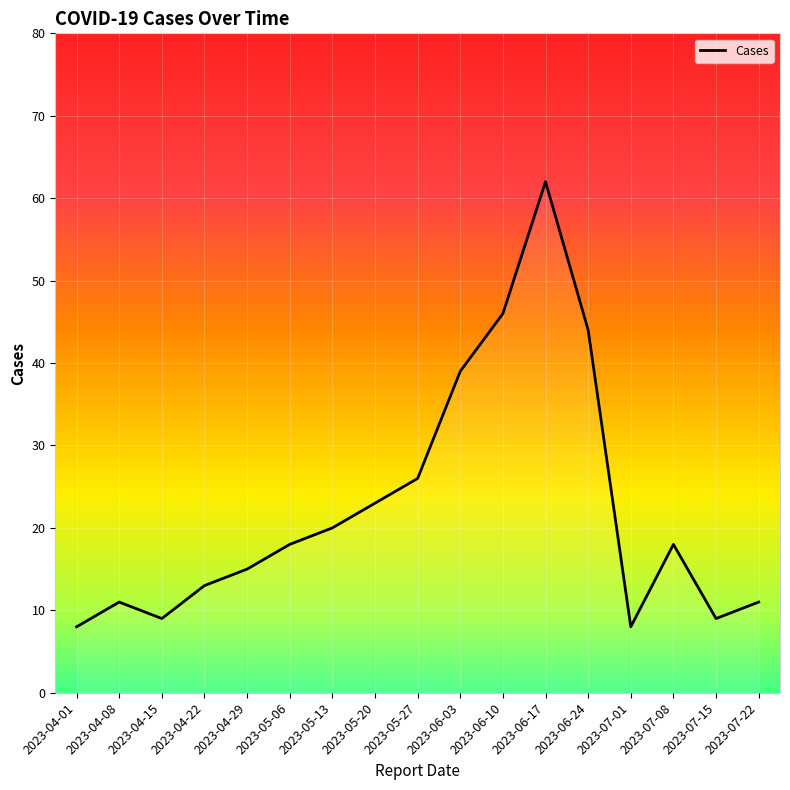

The chart shows a value of 15 at 2023-04-29. True or false?

True